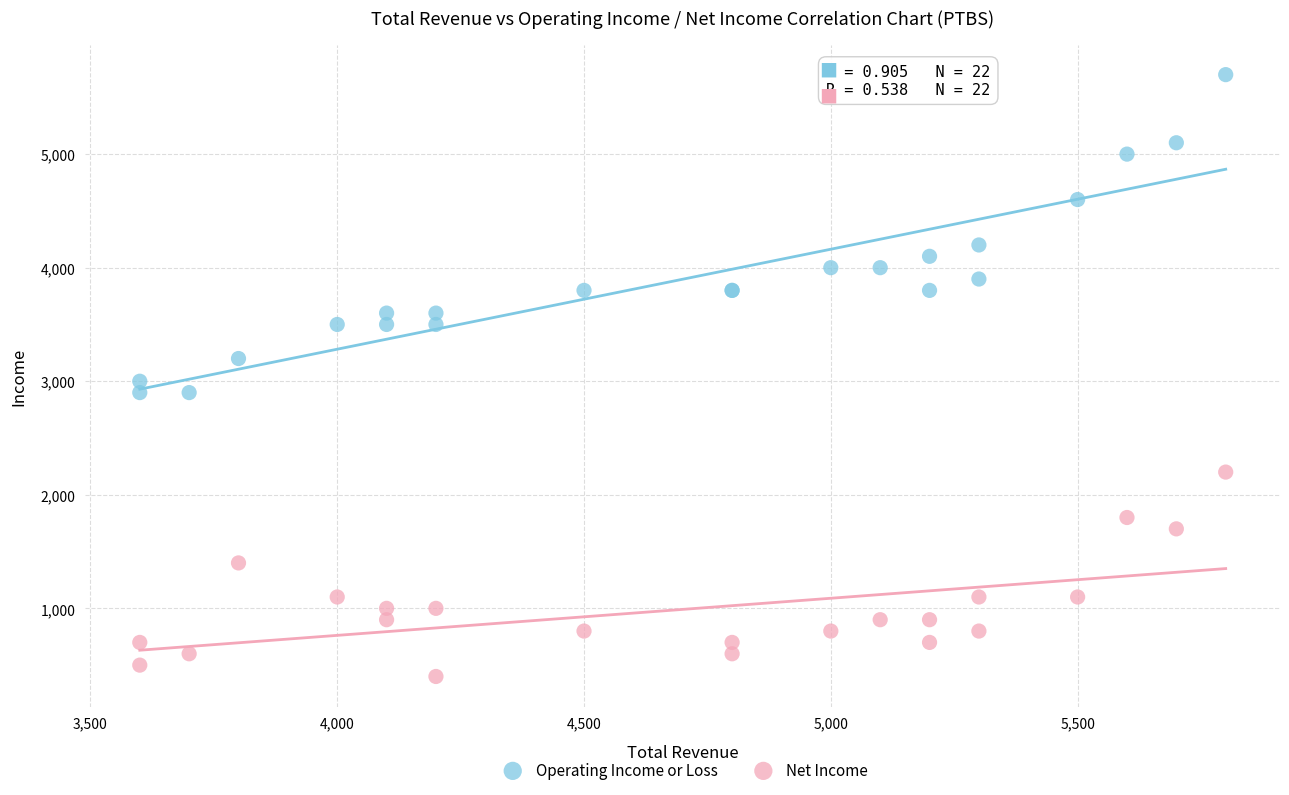

What is the X range (max minus min) for the scatter plot?

2200